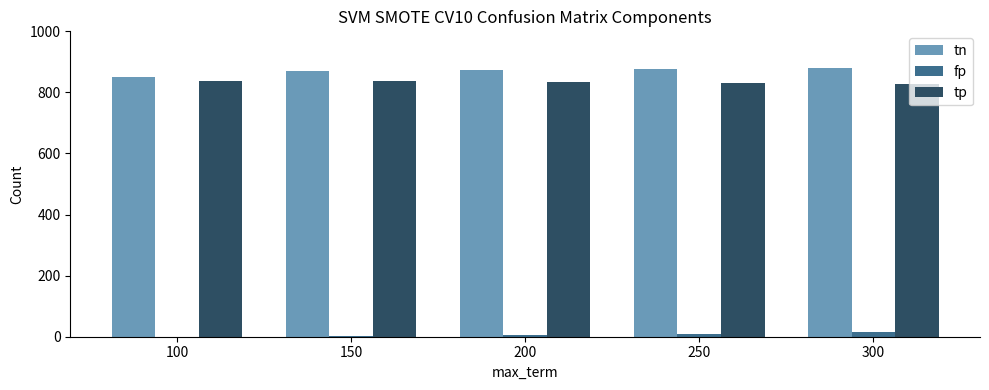

Which series has the largest range (max minus min)?

tn